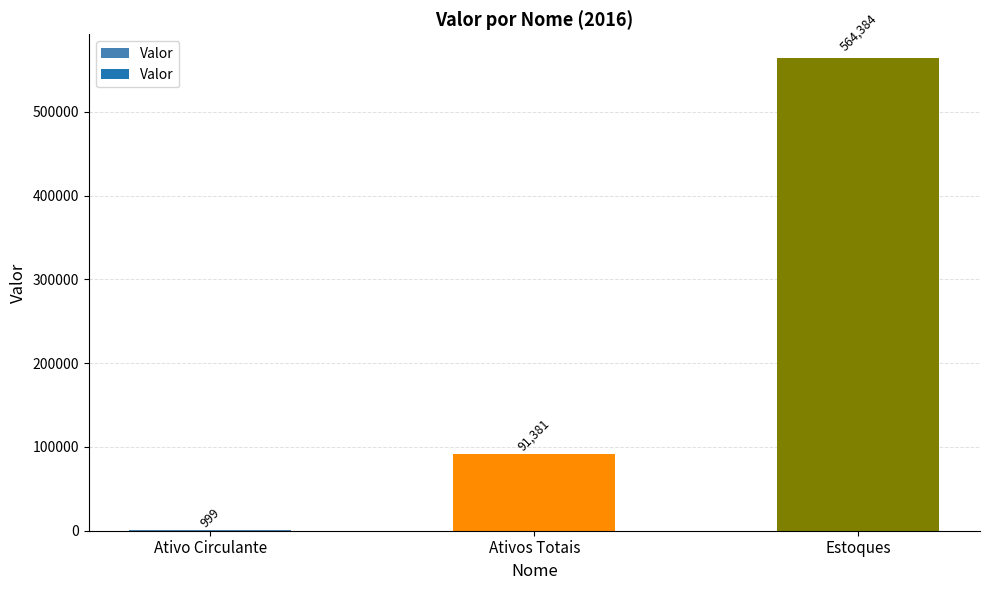

Read the value at Estoques, to the nearest 10.

564380